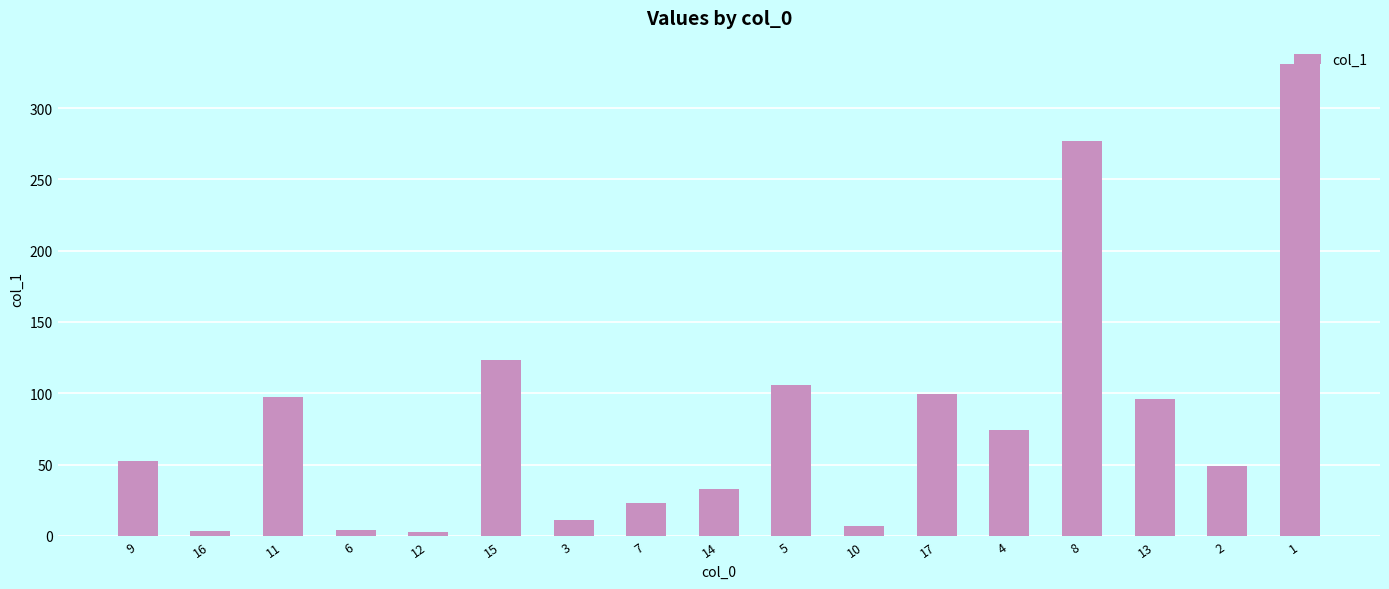

What is the difference between the maximum and minimum values?

327.8